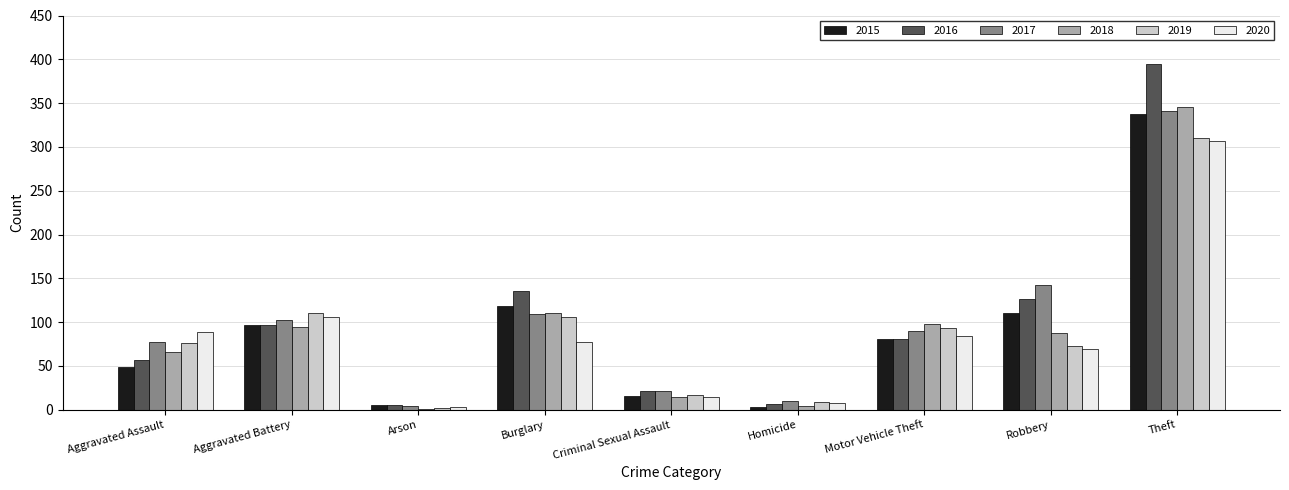

Is it true that 2019 equals 76 at Aggravated Assault?

True